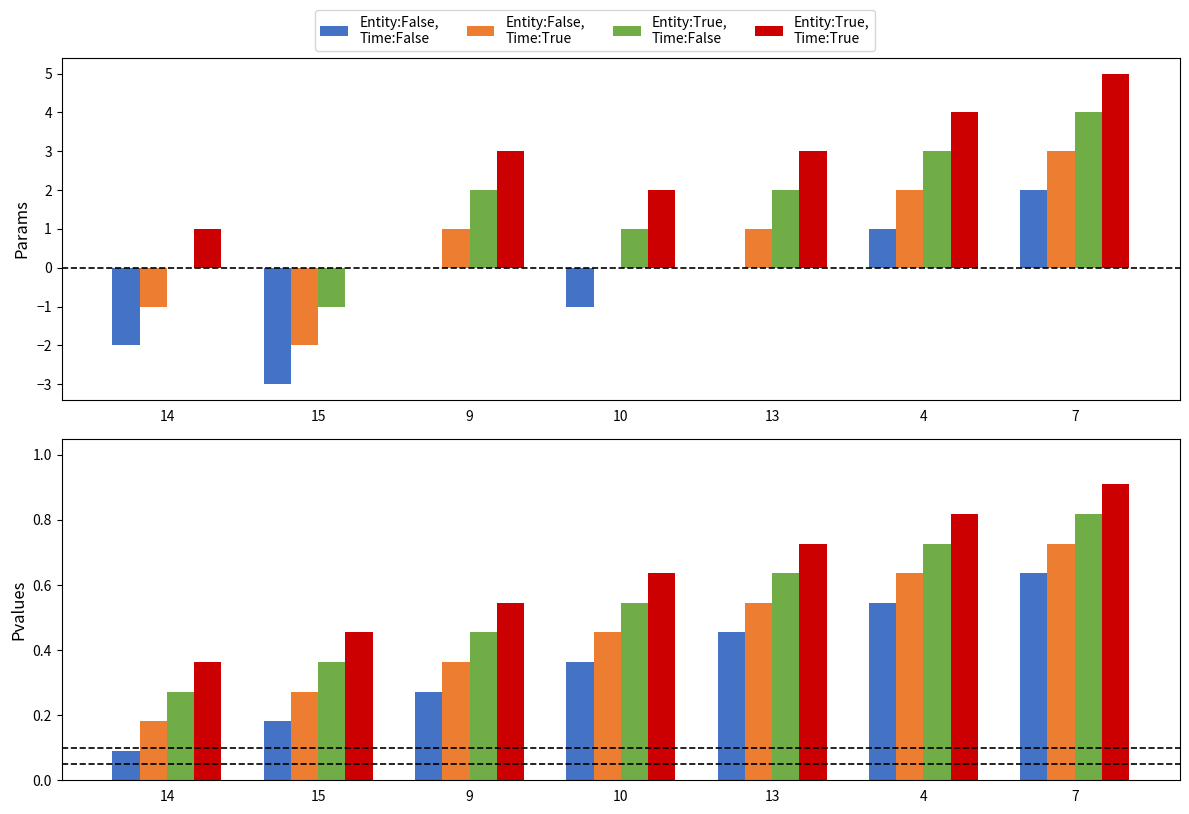

Rank the series at 15 from lowest to highest value.

Entity:False,
Time:False, Entity:False,
Time:True, Entity:True,
Time:False, Entity:True,
Time:True